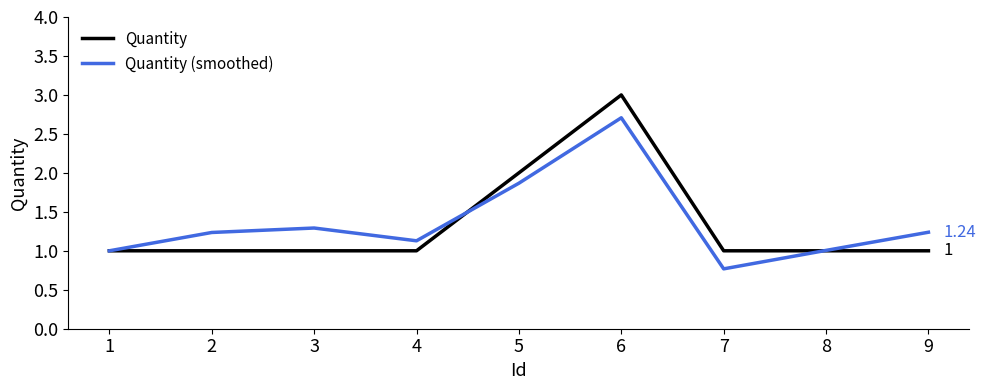

Rank the series by their maximum value, from highest to lowest.

Quantity, Quantity (smoothed)